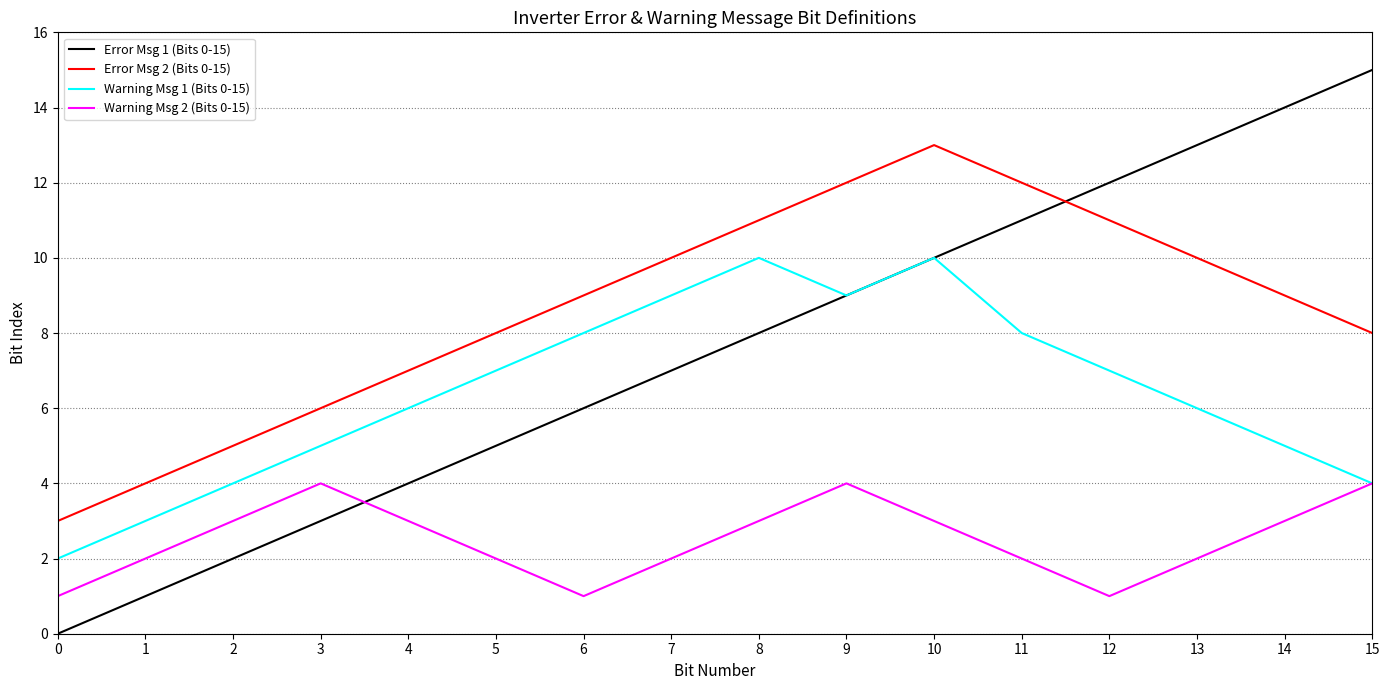

What are all the series names shown in the legend?

Error Msg 1 (Bits 0-15), Error Msg 2 (Bits 0-15), Warning Msg 1 (Bits 0-15), Warning Msg 2 (Bits 0-15)